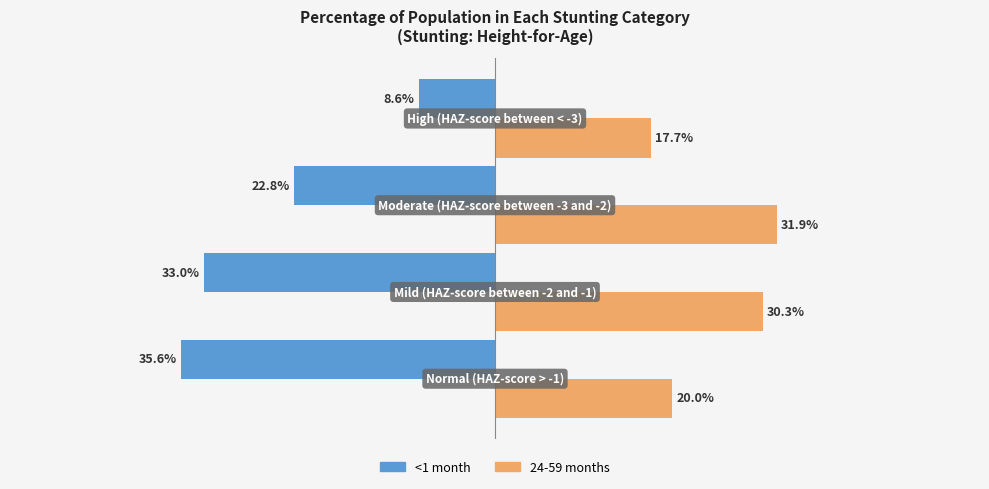

What are all the series names shown in the legend?

<1 month, 24-59 months